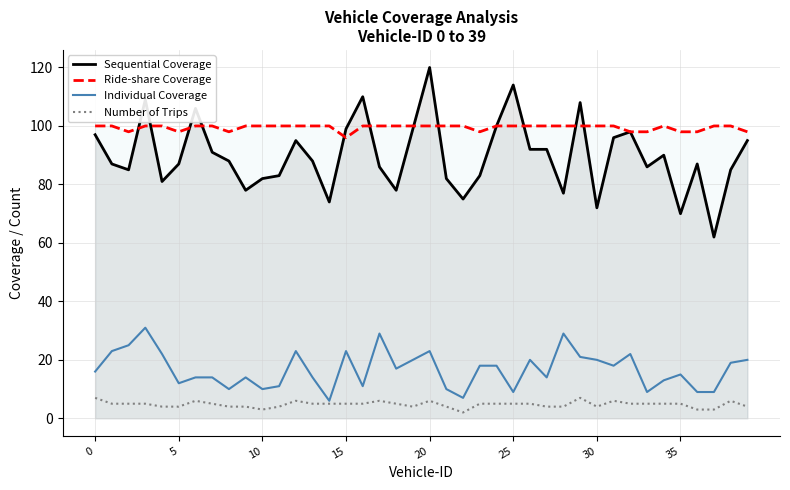

Read the Sequential Coverage value at 15.

99